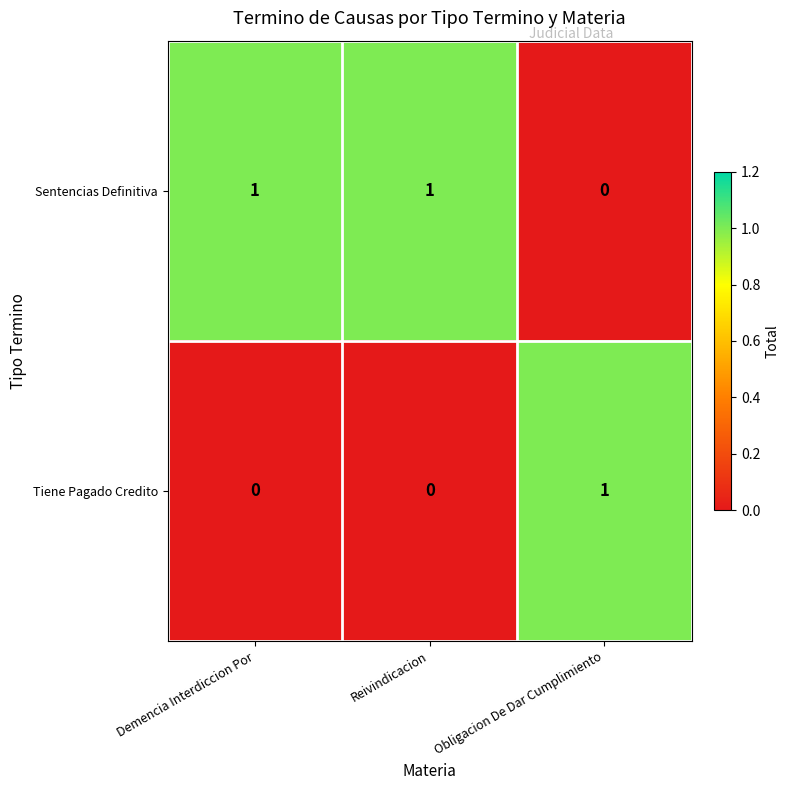

Is it true that Sentencias Definitiva equals 0 at Obligacion De Dar Cumplimiento?

True